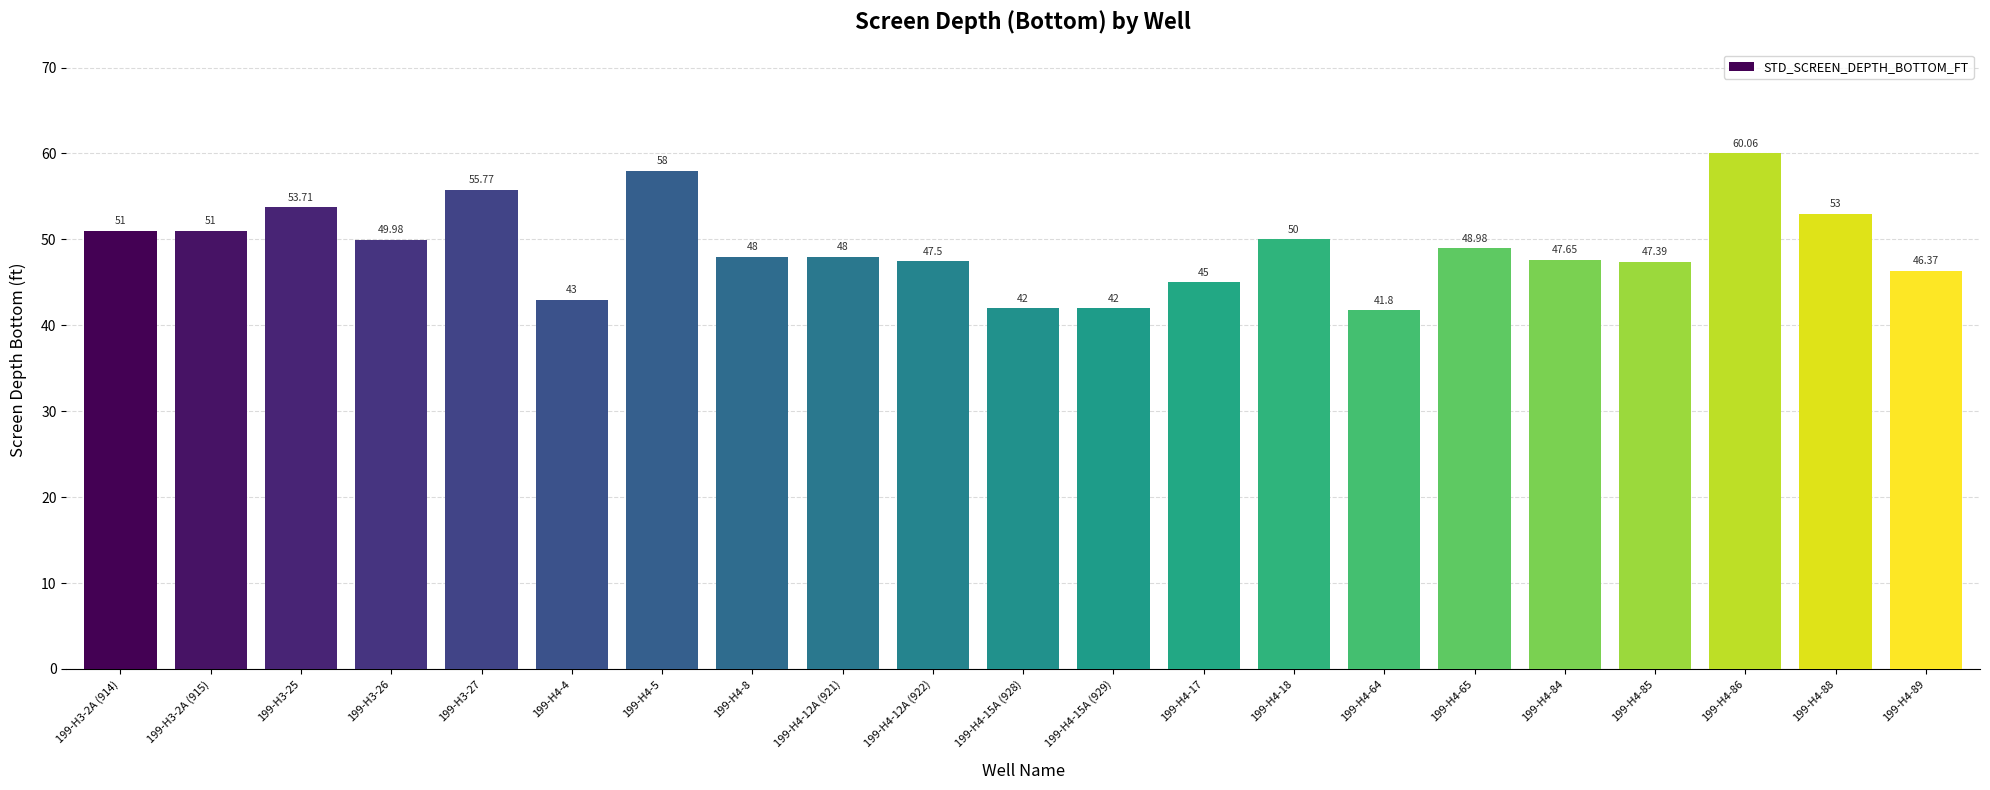

The chart shows a value of 23.8 at 199-H3-26. True or false?

False